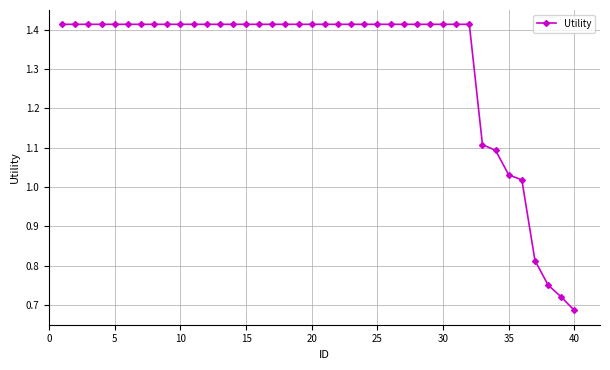

What is the average value?

1.3